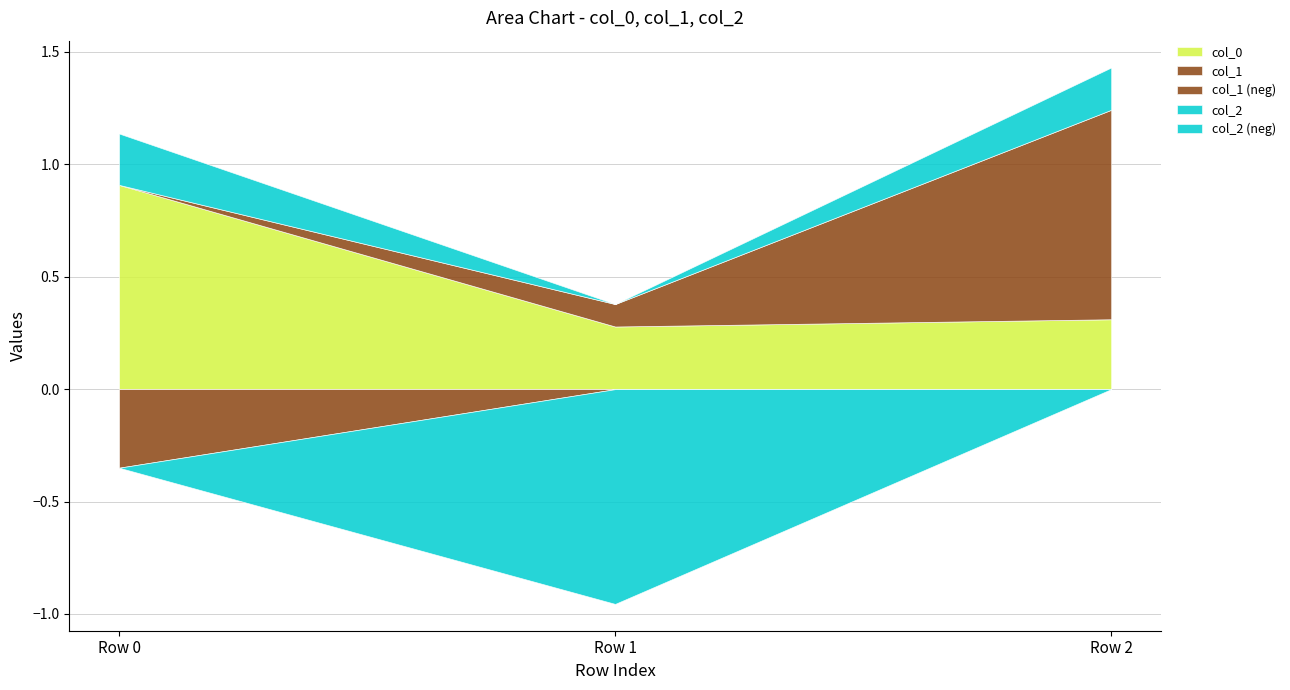

Which has a higher value, Row 1 or Row 0?

Row 0